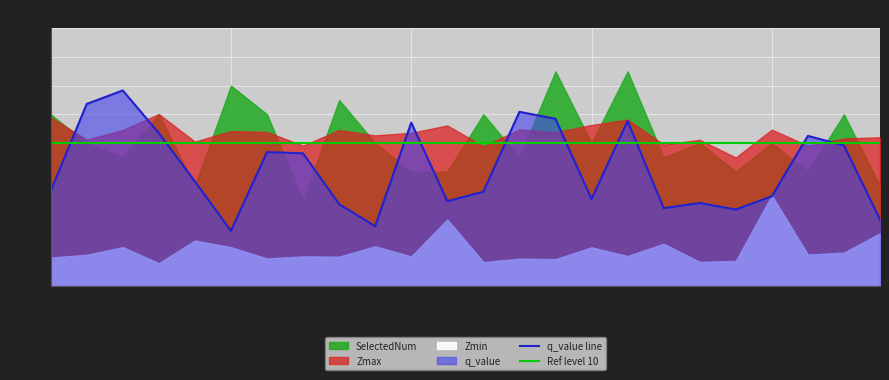

What is the lowest value of the q_value line series?

3.9